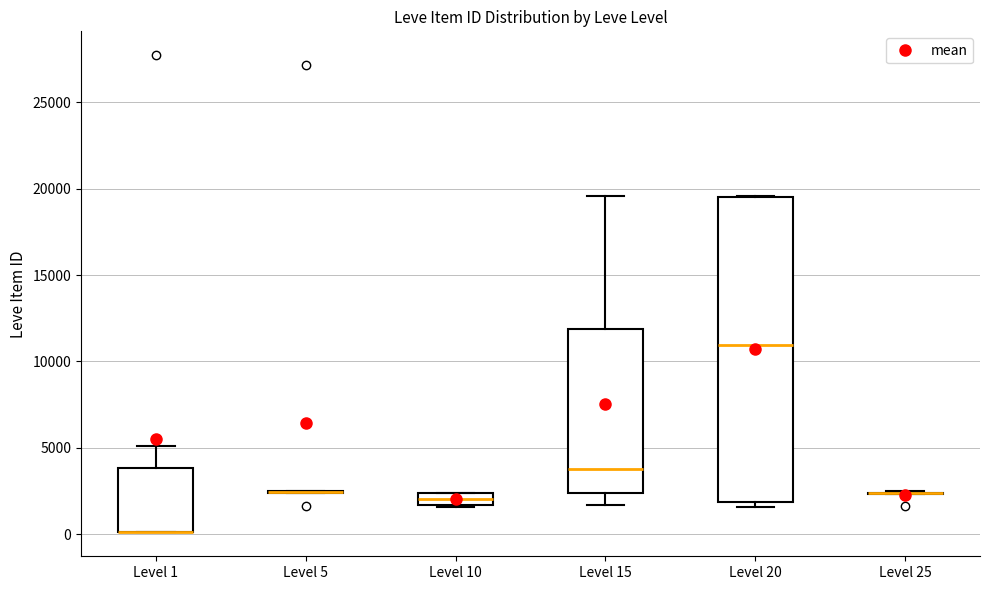

Comparing the boxes themselves (not the whiskers), which one is the tallest?

Level 20